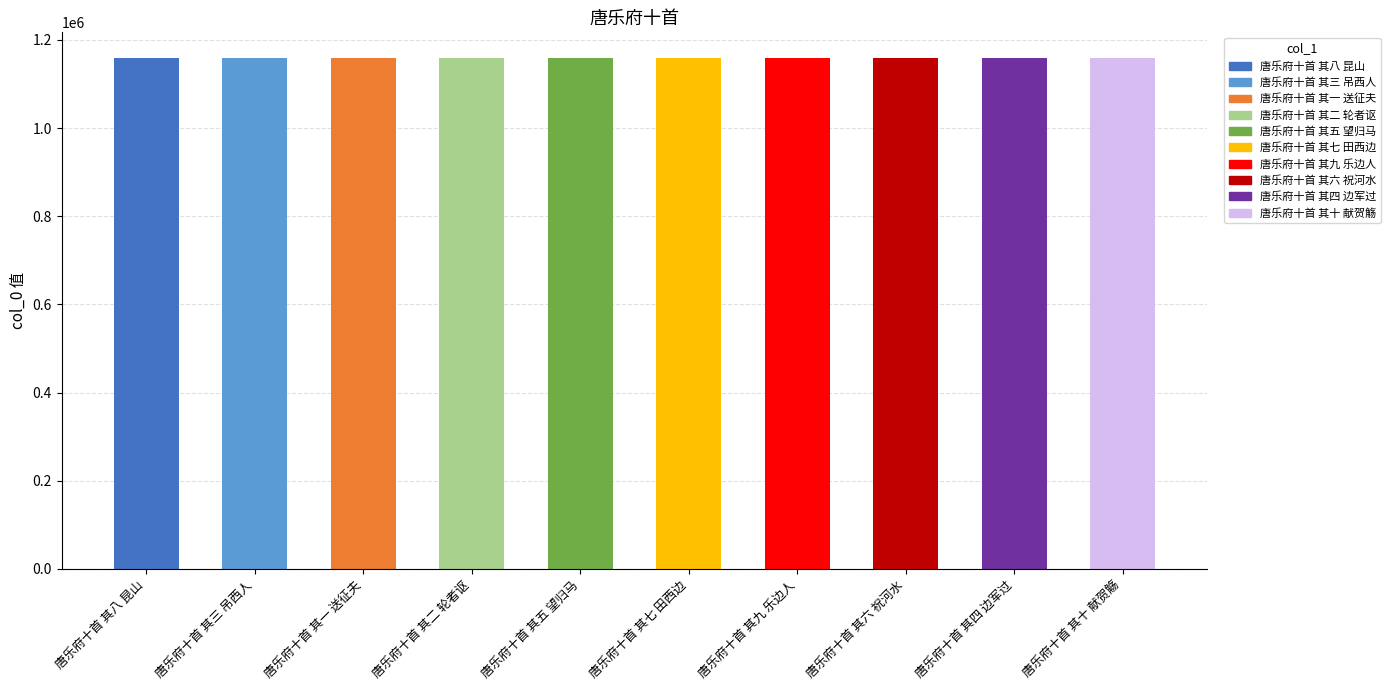

What is the smallest value displayed?

1159301